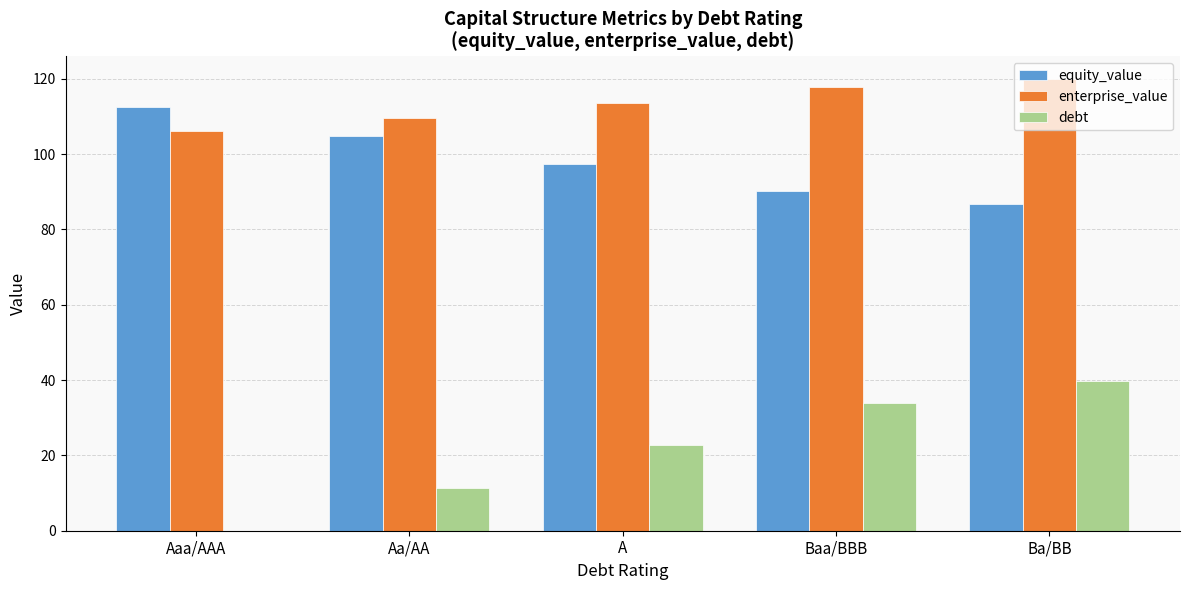

What is the spread (max minus min) of values at Ba/BB?

80.2